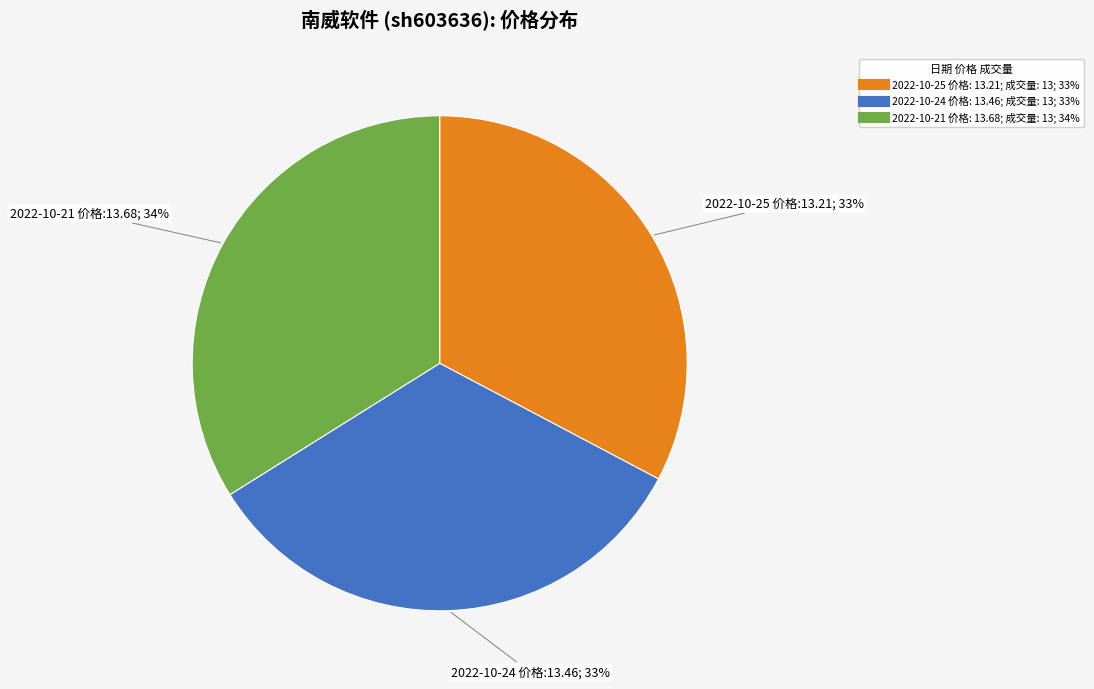

To the nearest percent, what is the difference between the largest and smallest slice percentages?

1%